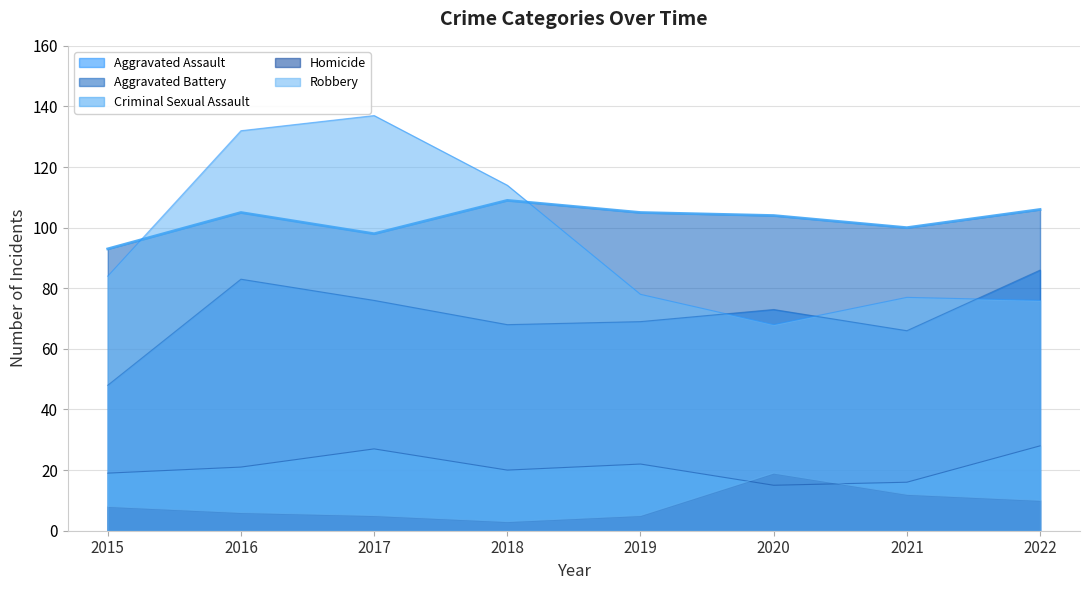

What is the sum of the Aggravated Battery (trend) values at 2022 and 2015?

199